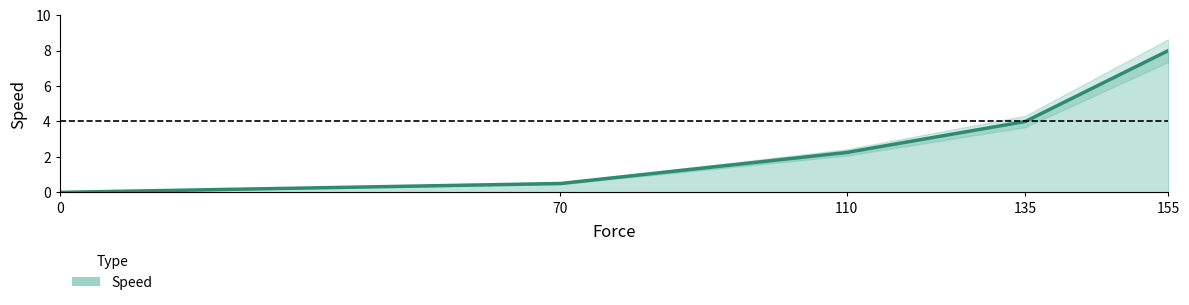

Count the number of data series in this chart.

1